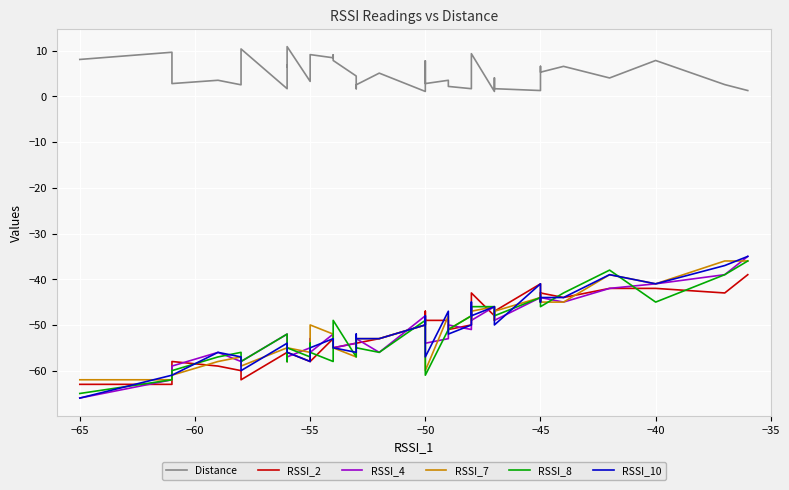

True or false: Distance has a value of 11.3 at −55.

False